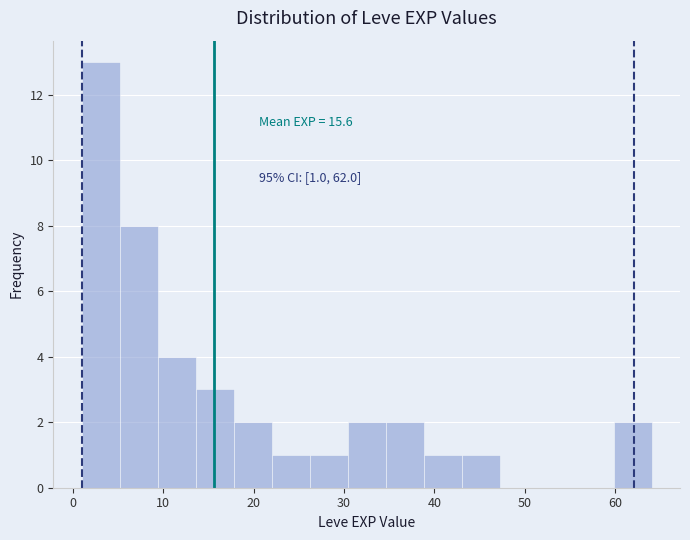

Over which range of the x-axis is the bar tallest?

1.0 to 5.2